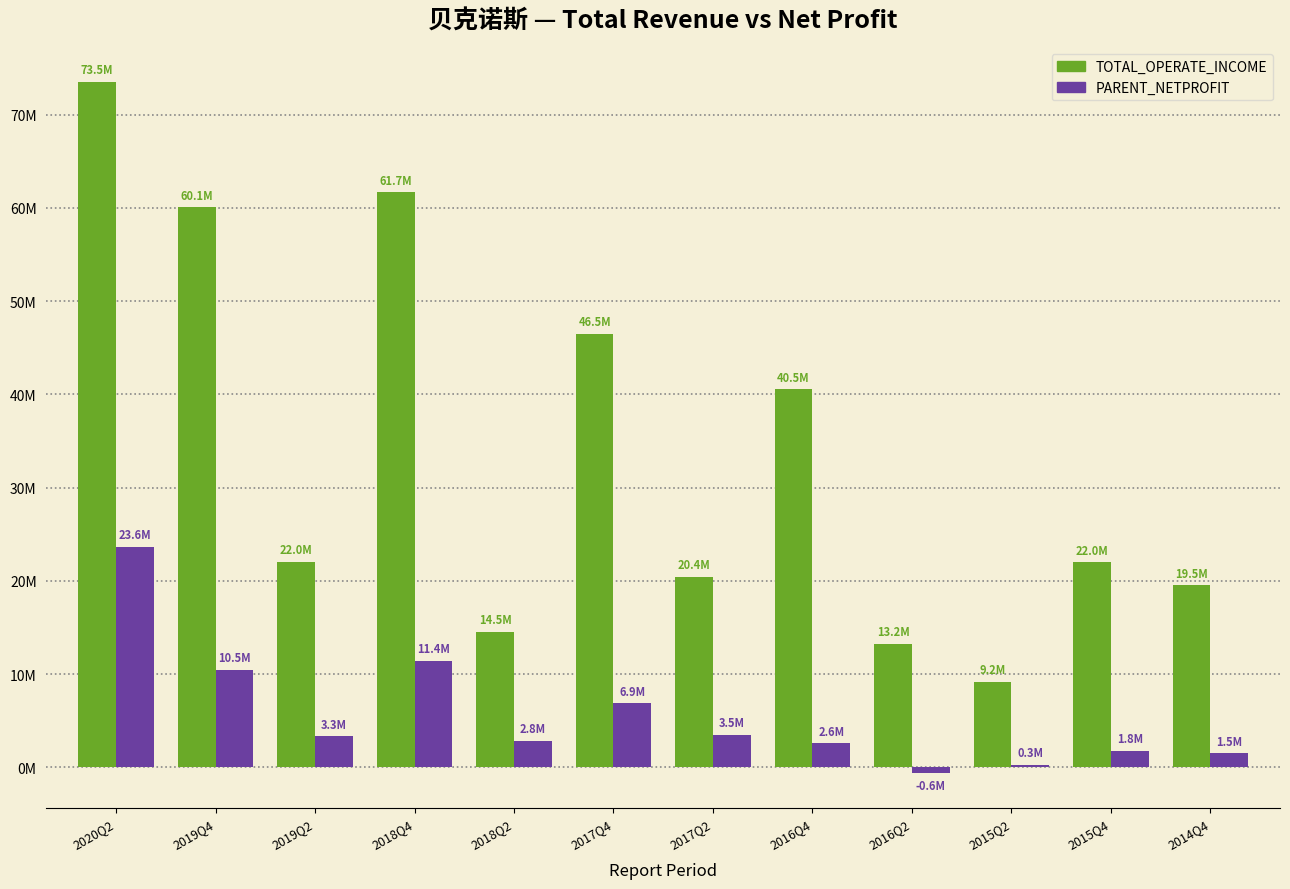

What is the sum of all PARENT_NETPROFIT values?

67474124.3